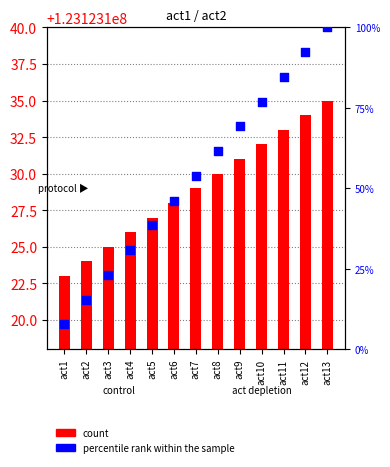

Which series has the largest total across all categories?

count